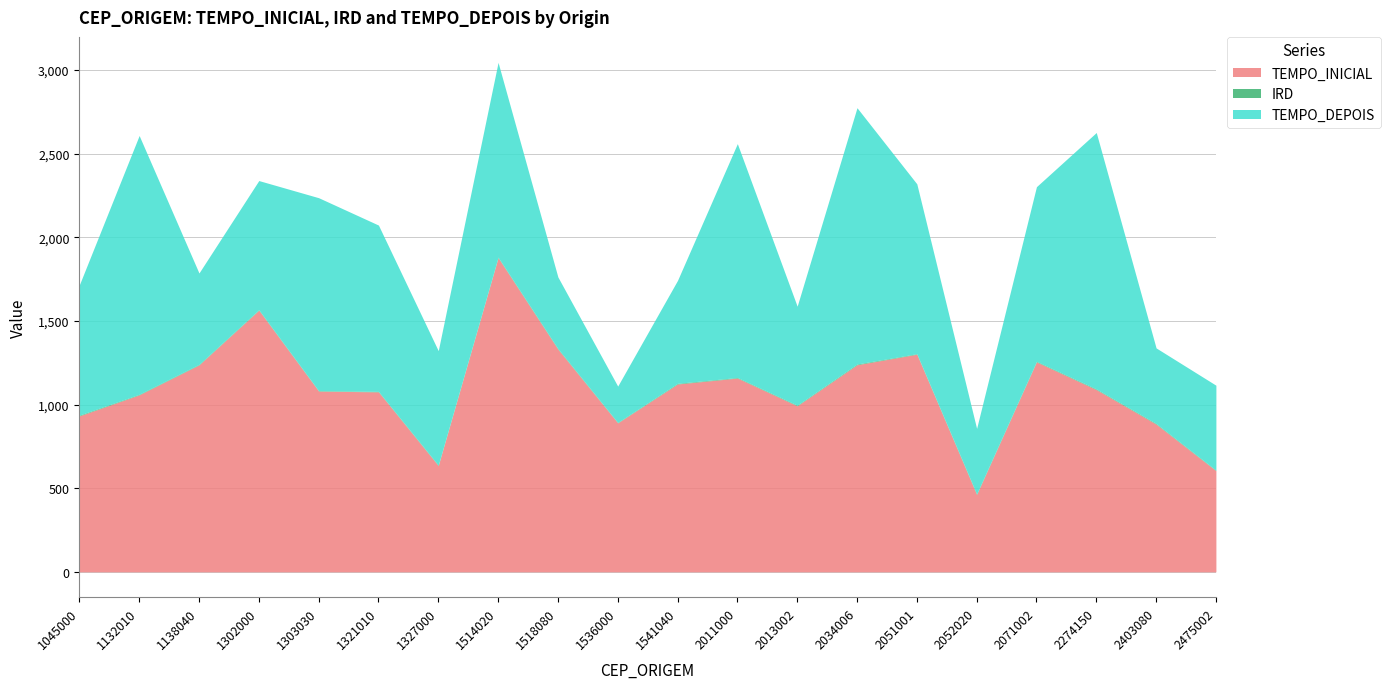

Reading right to left, transcribe all the data shown in this chart.

TEMPO_INICIAL: 2475002=605.0	2403080=883.0	2274150=1089.5	2071002=1255.0	2052020=462.0	2051001=1301.0	2034006=1238.0	2013002=992.5	2011000=1158.5	1541040=1123.0	1536000=890.5	1518080=1331.0	1514020=1878.0	1327000=635.0	1321010=1076.0	1303030=1080.5	1302000=1564.0	1138040=1237.0	1132010=1058.0	1045000=932.5
IRD: 2475002=2.8	2403080=3.7	2274150=3.8	2071002=3.6	2052020=4.0	2051001=3.1	2034006=4.2	2013002=3.6	2011000=3.4	1541040=3.9	1536000=2.5	1518080=3.6	1514020=3.4	1327000=2.9	1321010=2.8	1303030=2.7	1302000=2.9	1138040=3.2	1132010=3.3	1045000=4.1
TEMPO_DEPOIS: 2475002=508.0	2403080=452.0	2274150=1533.0	2071002=1044.0	2052020=391.8	2051001=1015.6	2034006=1532.4	2013002=592.0	2011000=1398.1	1541040=615.8	1536000=217.5	1518080=428.3	1514020=1164.3	1327000=684.5	1321010=994.3	1303030=1153.5	1302000=772.2	1138040=546.4	1132010=1547.1	1045000=778.8